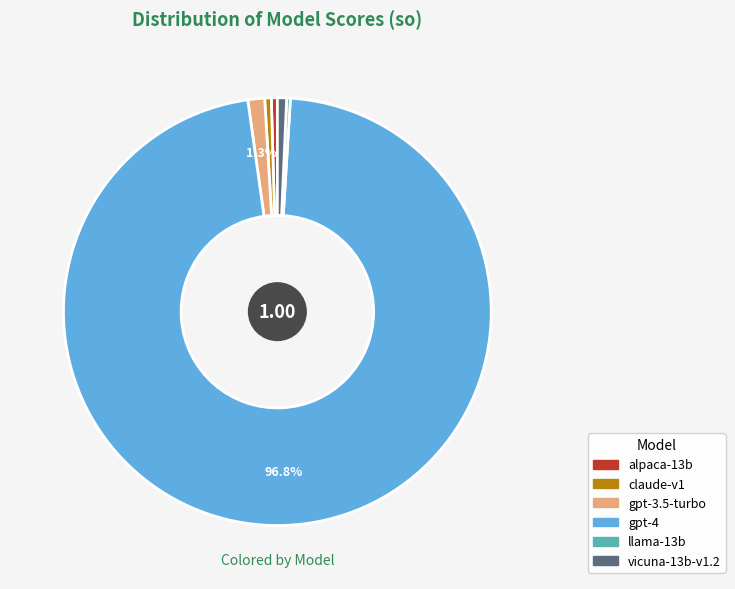

Does vicuna-13b-v1.2 represent more than half of the total?

No